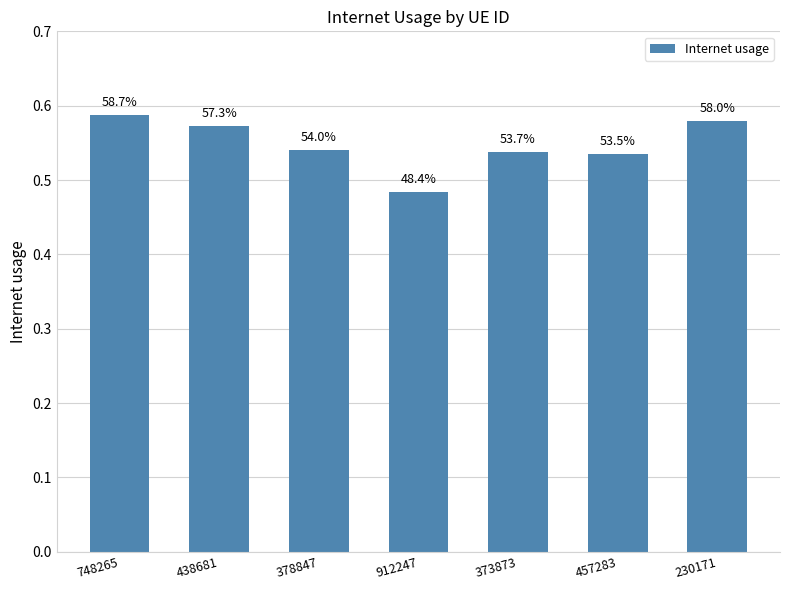

Does the chart contain any negative values?

No